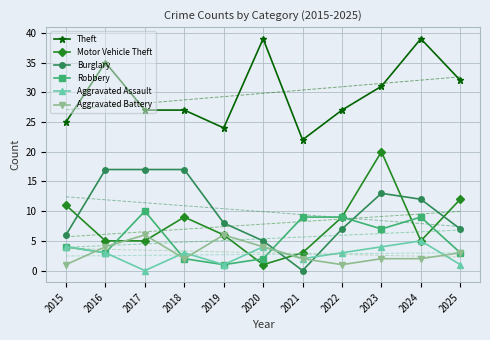

Reading left to right, list all the values displayed in this chart.

Theft: 25	35	27	27	24	39	22	27	31	39	32
Motor Vehicle Theft: 11	5	5	9	6	1	3	9	20	5	12
Burglary: 6	17	17	17	8	5	0	7	13	12	7
Robbery: 4	3	10	2	1	2	9	9	7	9	3
Aggravated Assault: 4	3	0	3	1	4	2	3	4	5	1
Aggravated Battery: 1	4	6	2	6	4	2	1	2	2	3